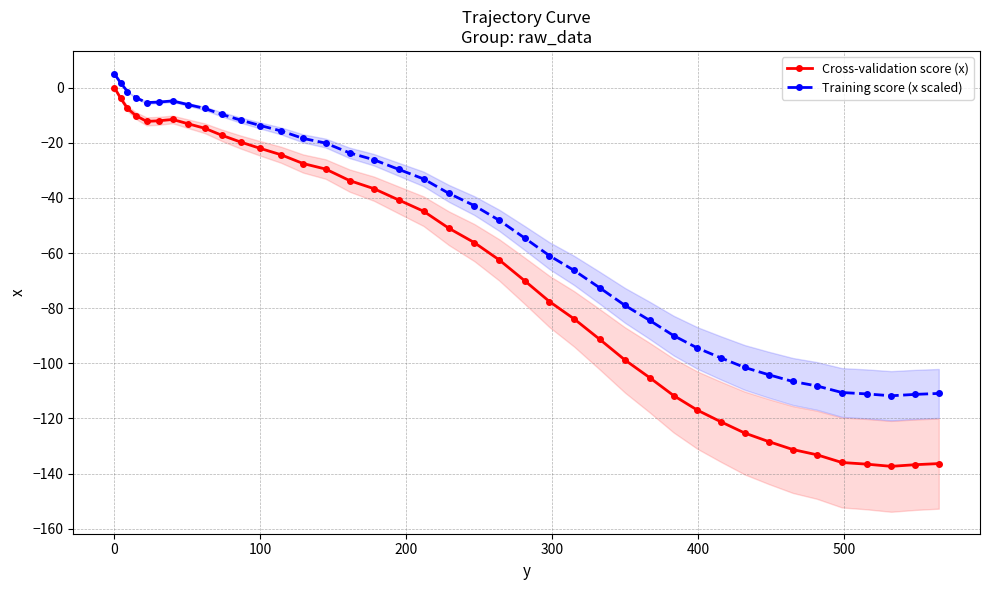

True or false: Cross-validation score (x) and Training score (x scaled) cross at least once.

False